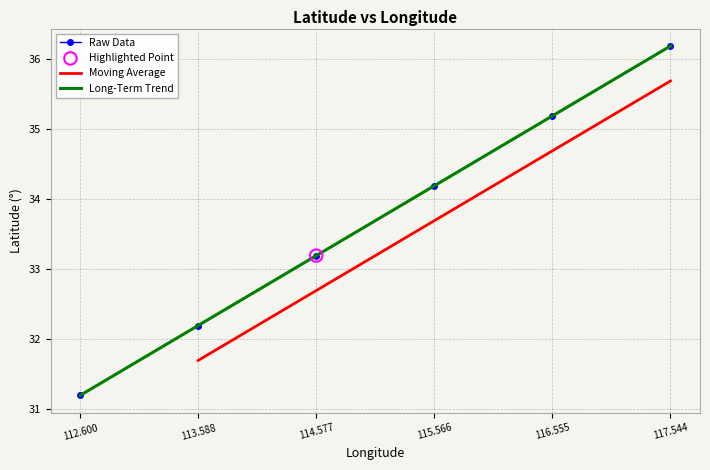

Which has a higher value, 117.544 or 114.577?

117.544